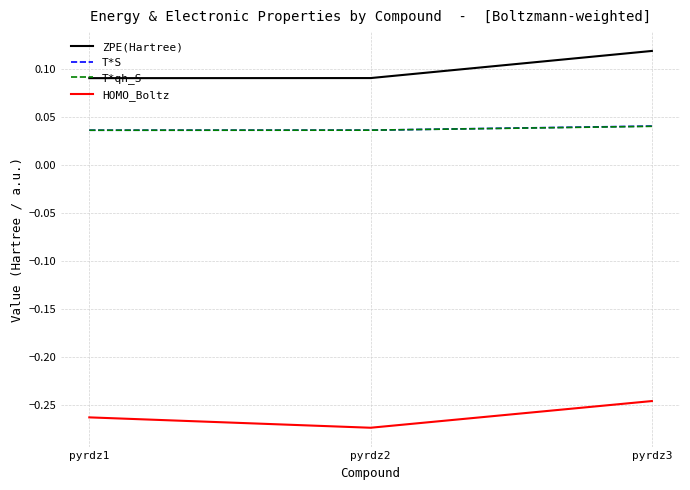

Which series has the largest total across all categories?

ZPE(Hartree)